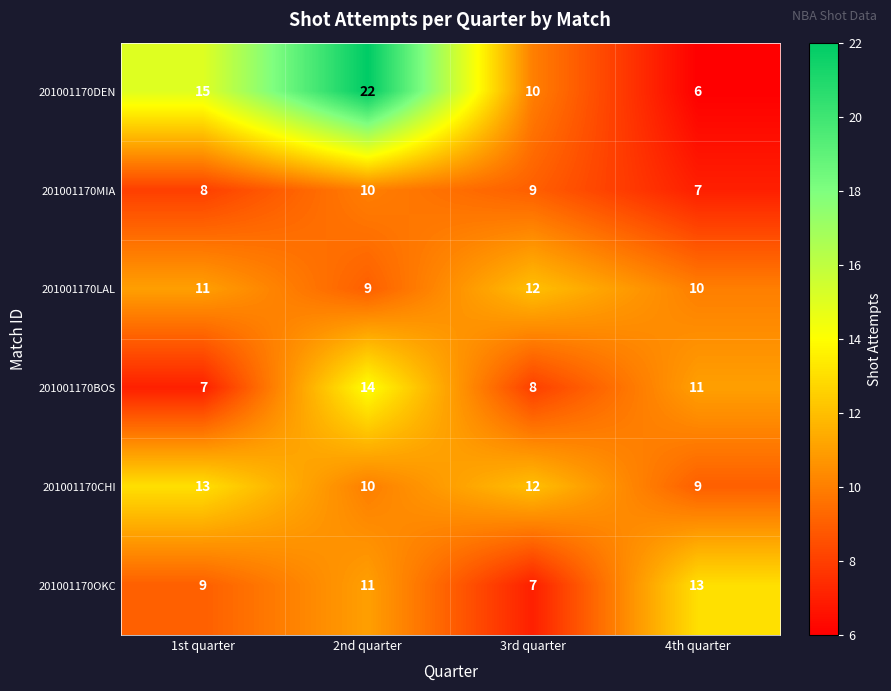

Reading left to right, list all the values displayed in this chart.

201001170DEN: 1st quarter=15	2nd quarter=22	3rd quarter=10	4th quarter=6
201001170MIA: 1st quarter=8	2nd quarter=10	3rd quarter=9	4th quarter=7
201001170LAL: 1st quarter=11	2nd quarter=9	3rd quarter=12	4th quarter=10
201001170BOS: 1st quarter=7	2nd quarter=14	3rd quarter=8	4th quarter=11
201001170CHI: 1st quarter=13	2nd quarter=10	3rd quarter=12	4th quarter=9
201001170OKC: 1st quarter=9	2nd quarter=11	3rd quarter=7	4th quarter=13